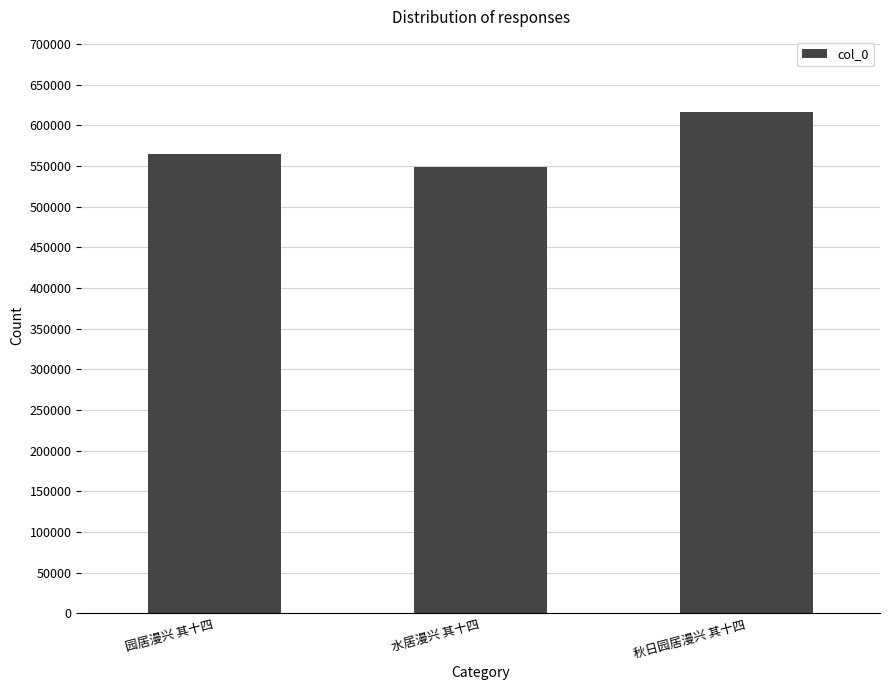

What is the difference between the maximum and minimum values?

67341